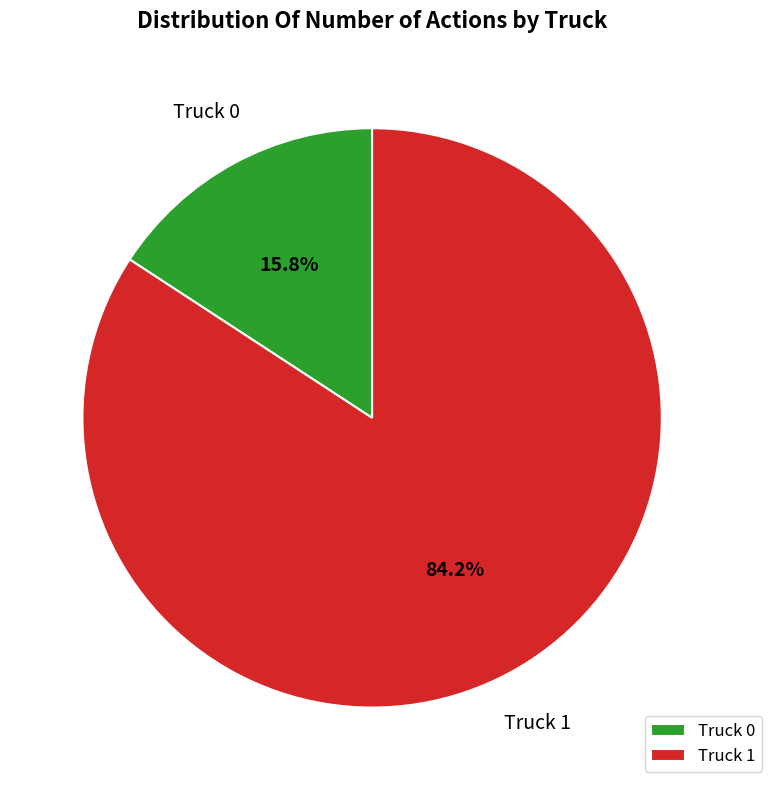

To the nearest percent, what is the difference between the Truck 0 and Truck 1 slice percentages?

68%